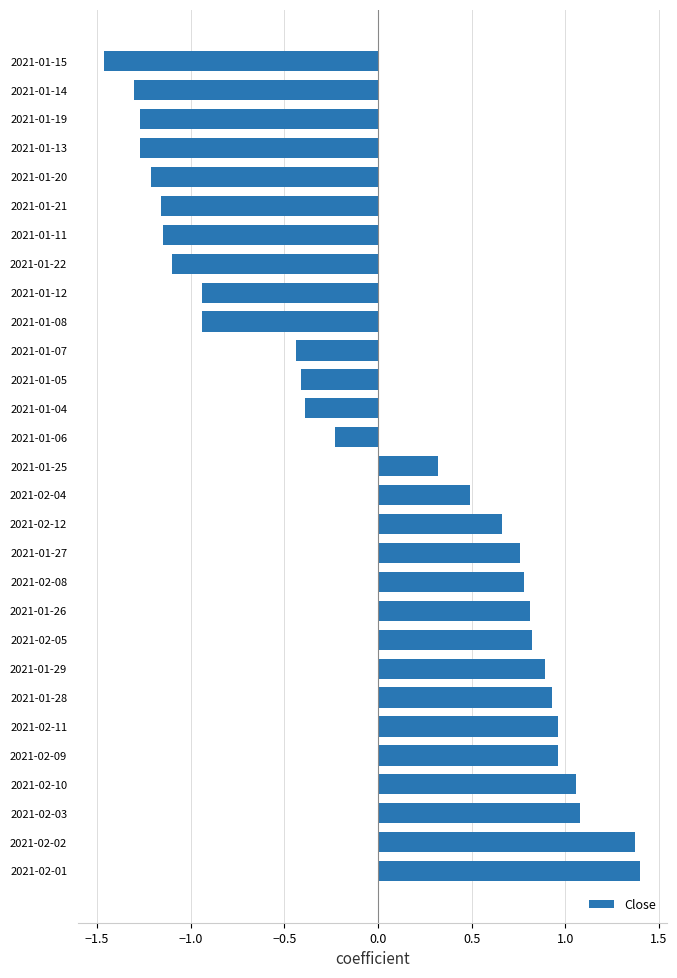

True or false: the data shows -0.6 at 2021-01-04.

False